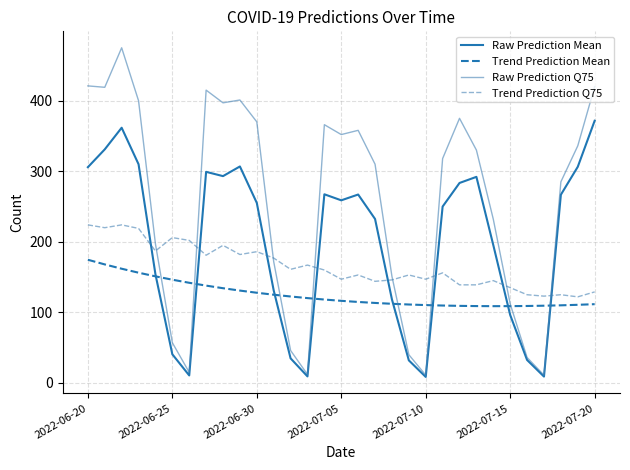

Rank the series by their average value, from highest to lowest.

Raw Prediction Q75, Raw Prediction Mean, Trend Prediction Q75, Trend Prediction Mean